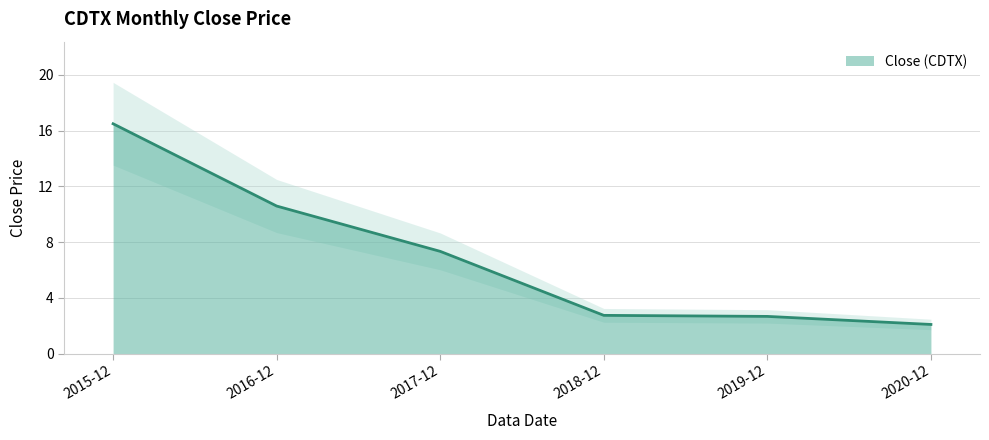

List the labels in order of value, largest first.

2015-12, 2016-12, 2017-12, 2018-12, 2019-12, 2020-12